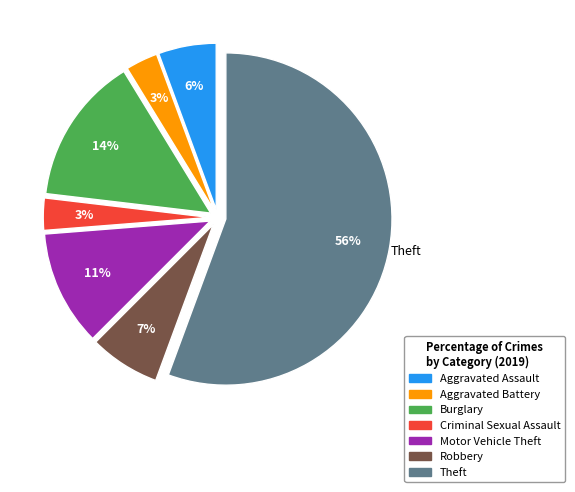

To the nearest percent, what is the combined percentage of Motor Vehicle Theft and Aggravated Battery?

14%